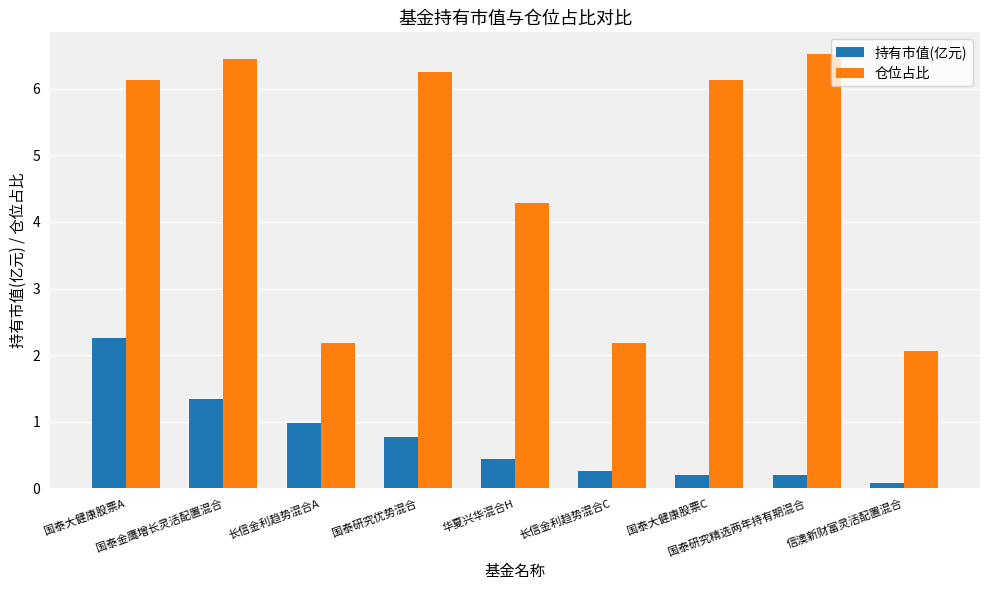

Which series has the widest spread of values?

仓位占比